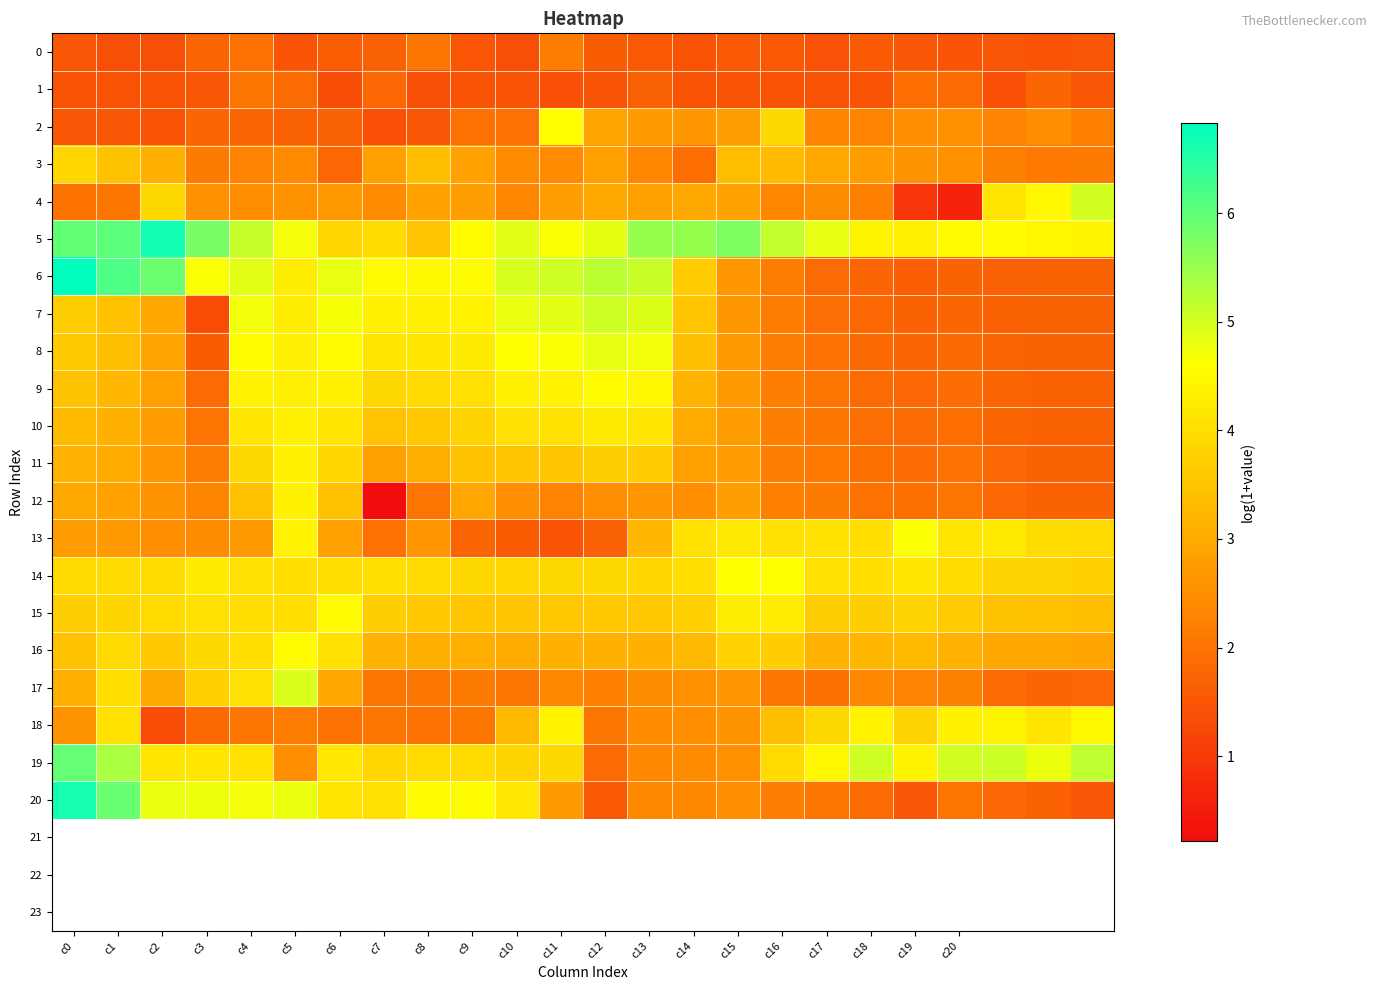

Which series has the largest range (max minus min)?

6